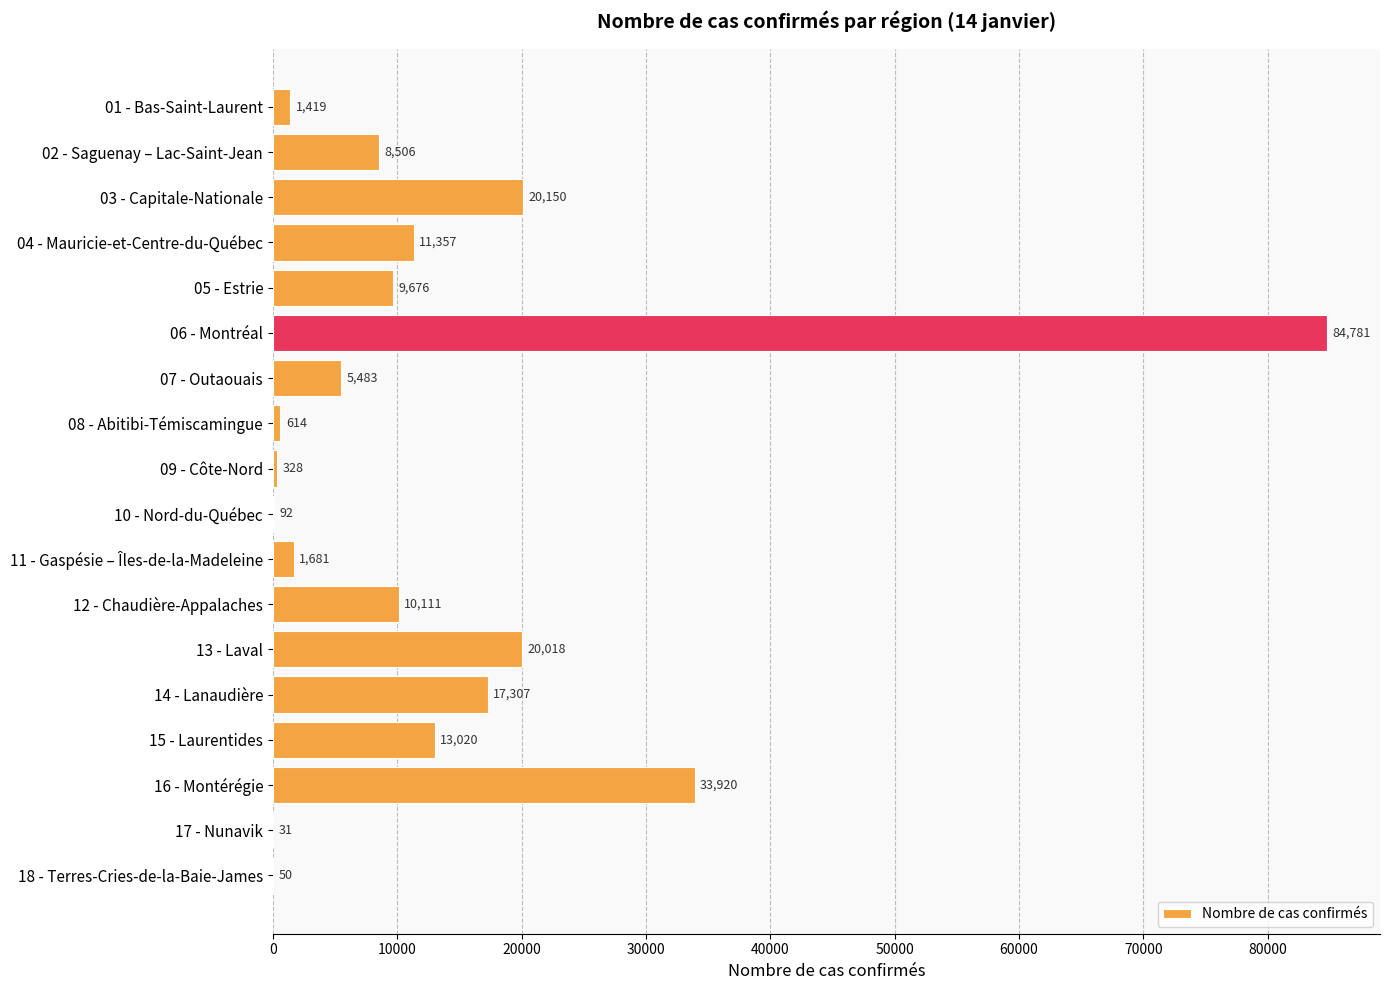

What is the ratio of the value at 12 - Chaudière-Appalaches to the value at 09 - Côte-Nord?

30.8